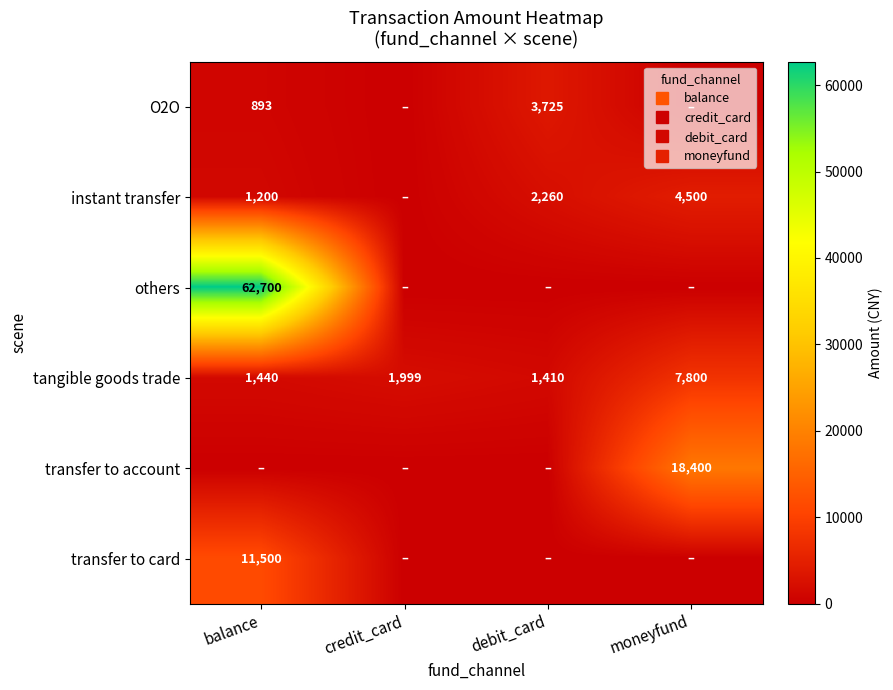

Which series has the largest total across all categories?

others